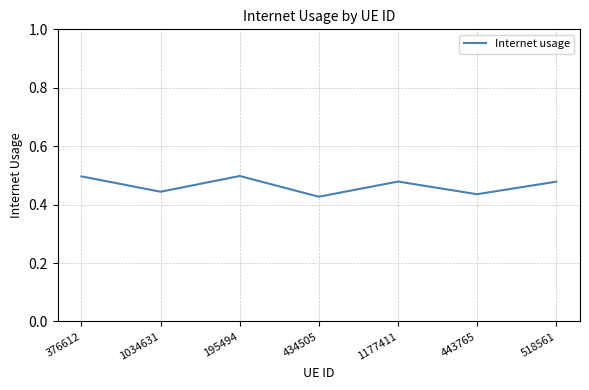

Count the values in the range 0 to 1.

7